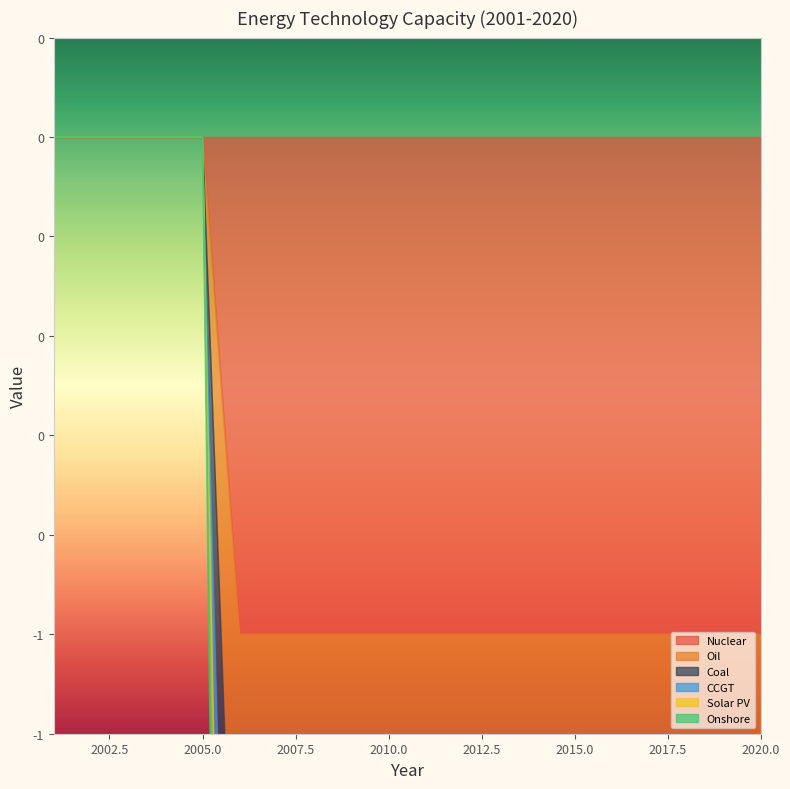

What is the sum of all Coal values?

-15